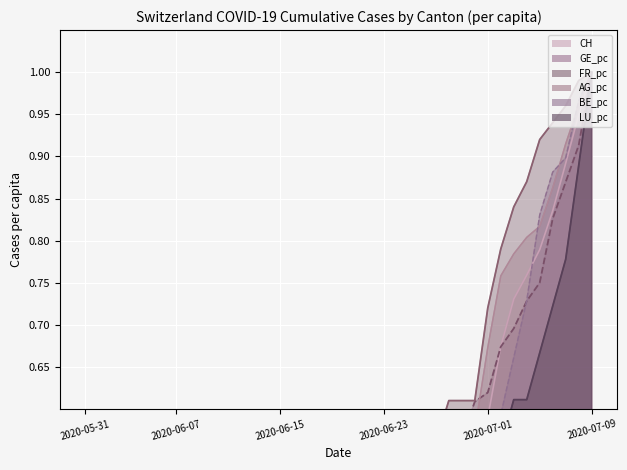

Between 2020-06-10 and 2020-07-03, which series saw the biggest shift?

AG_pc